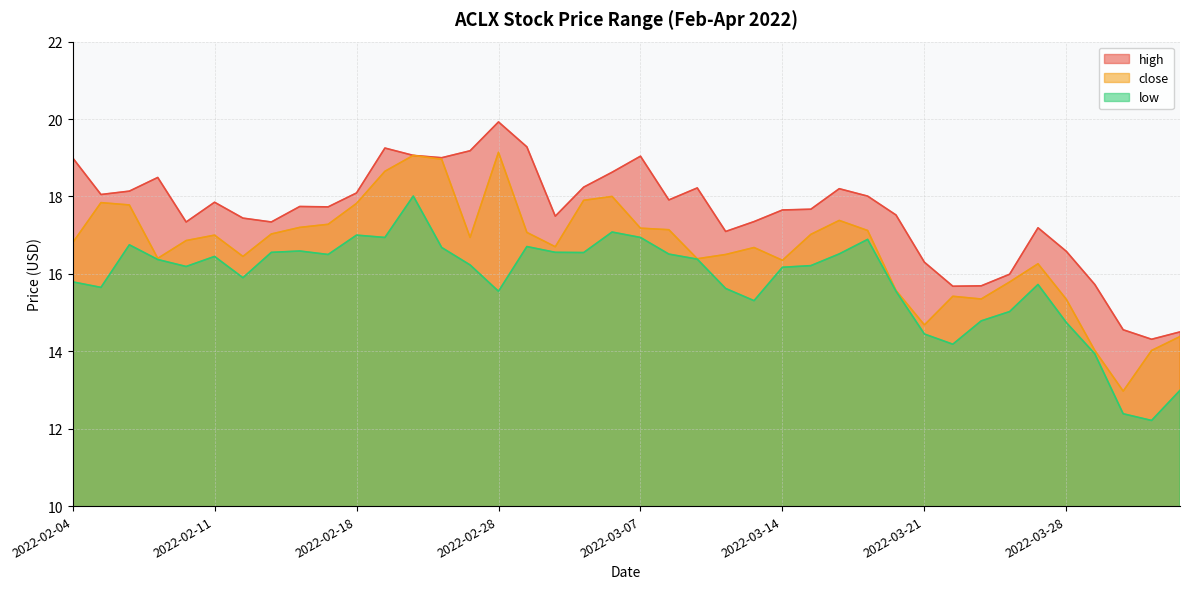

Which has a higher value, 2022-03-30 or 2022-03-08?

2022-03-08